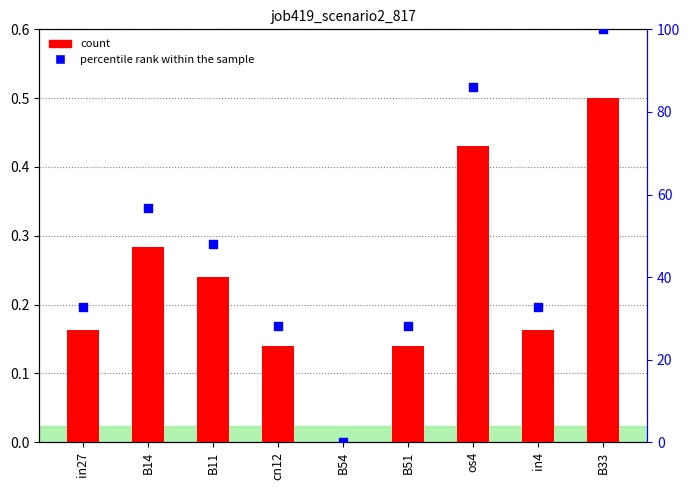

Which series has the largest total across all categories?

percentile rank within the sample